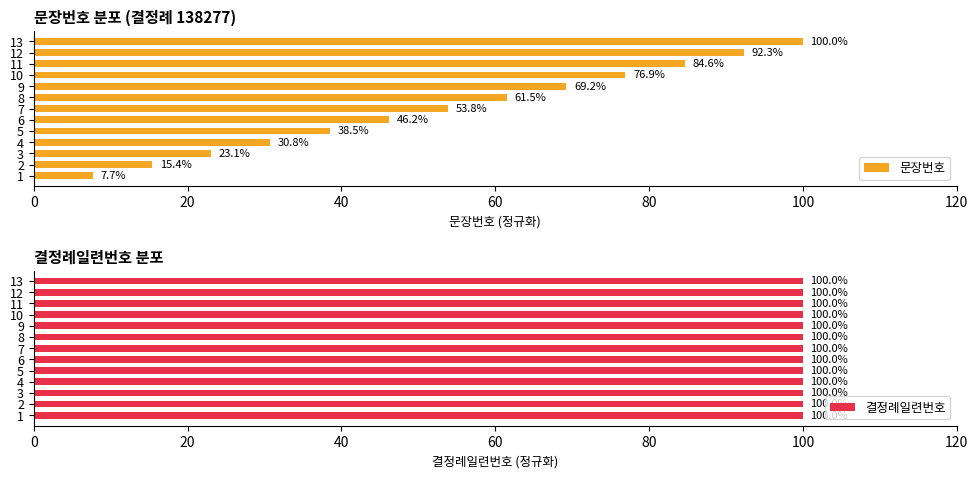

The value of 문장번호 at 2 is 4.1. True or false?

False